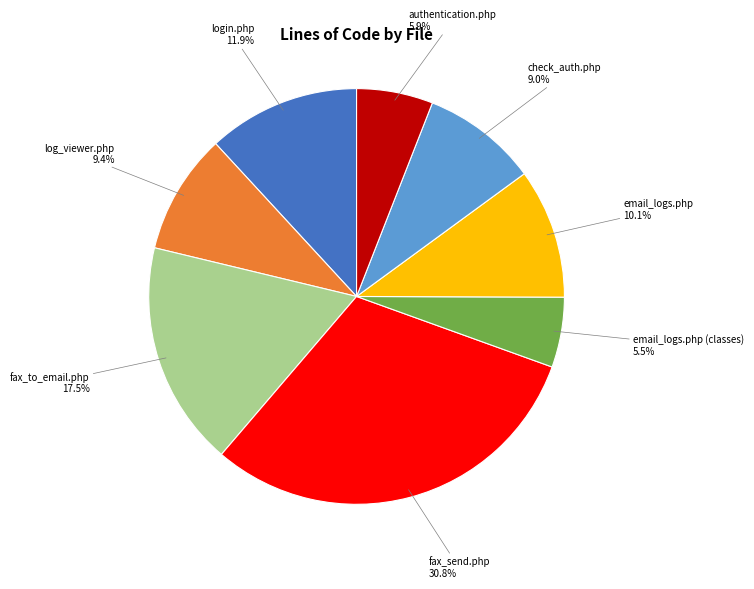

Is there a majority slice in this chart?

No